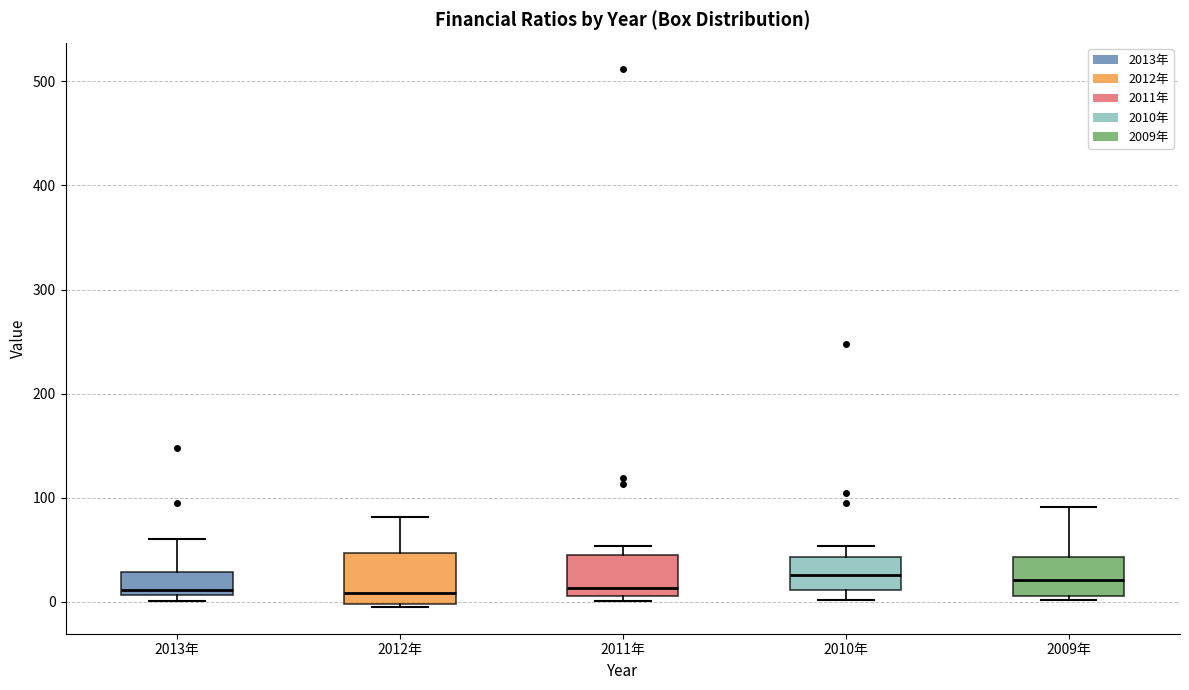

Which box is the tallest, from its lower edge to its upper edge?

2012年